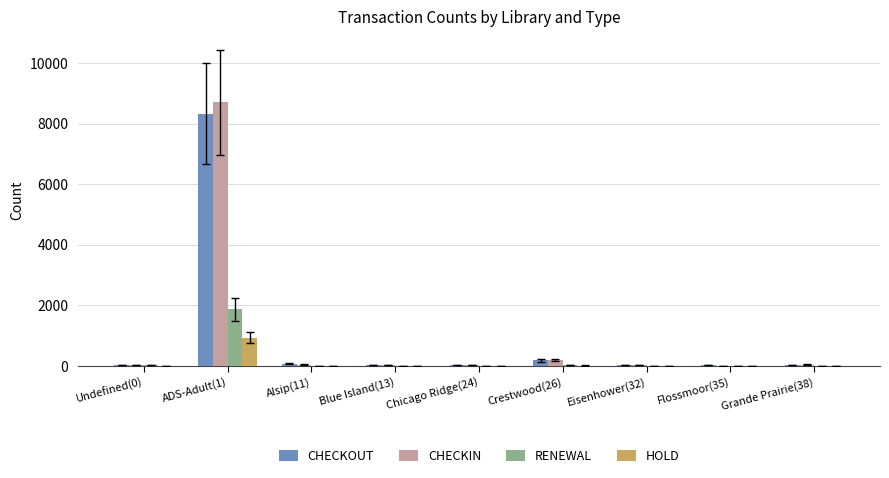

What is the sum of all CHECKIN values?

9033